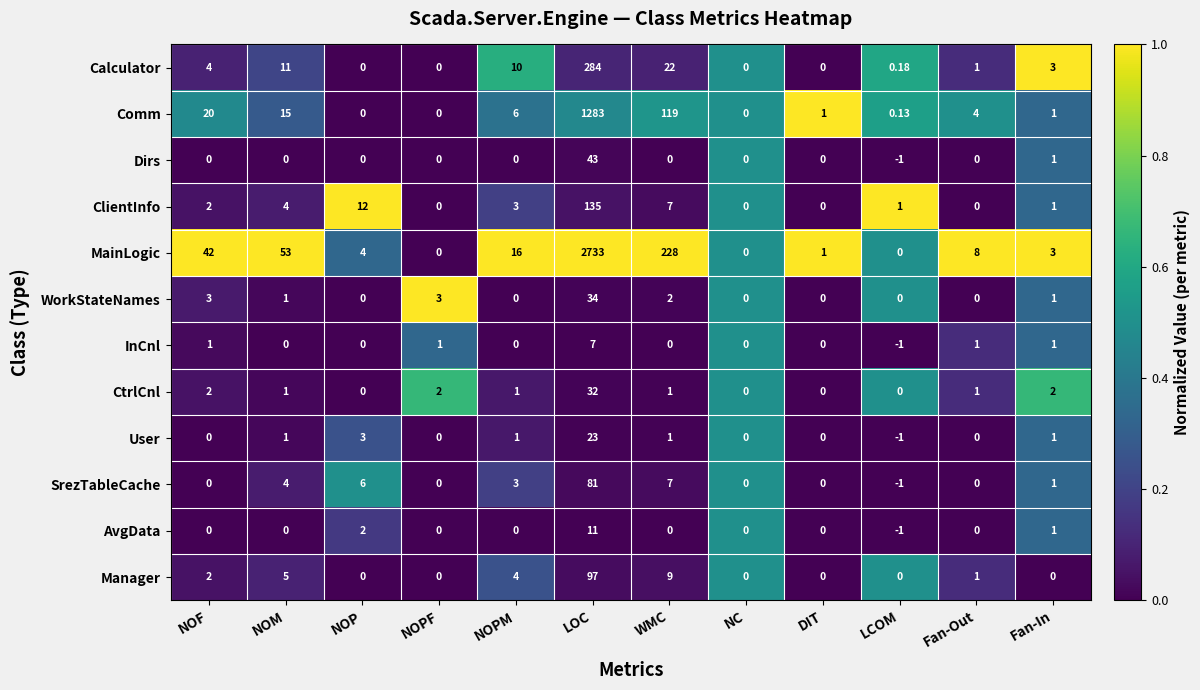

Is the value of ClientInfo at NOPM greater than the value of SrezTableCache at Fan-Out?

Yes